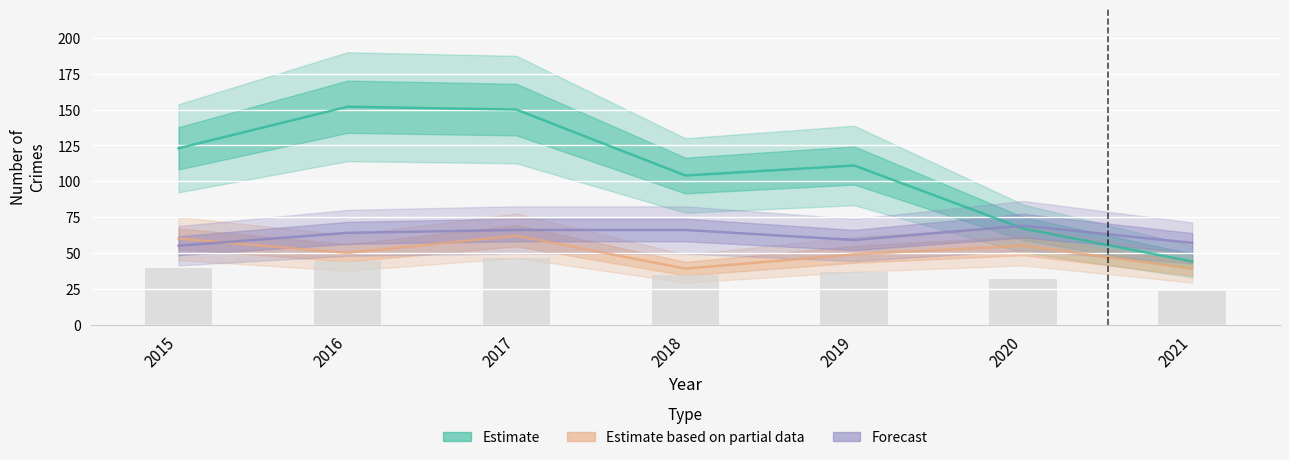

What is the total value across all series at 2018?

209